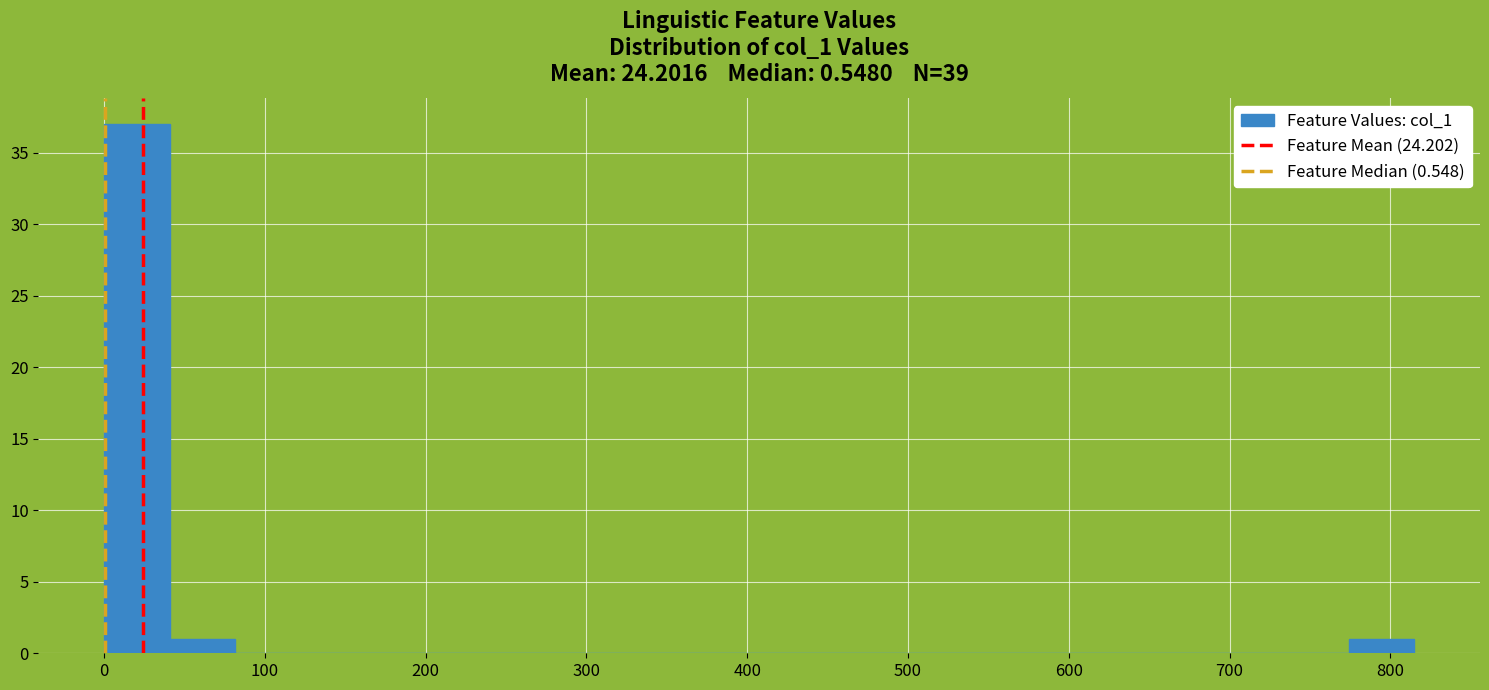

Over which range of the x-axis is the bar tallest?

0 to 40